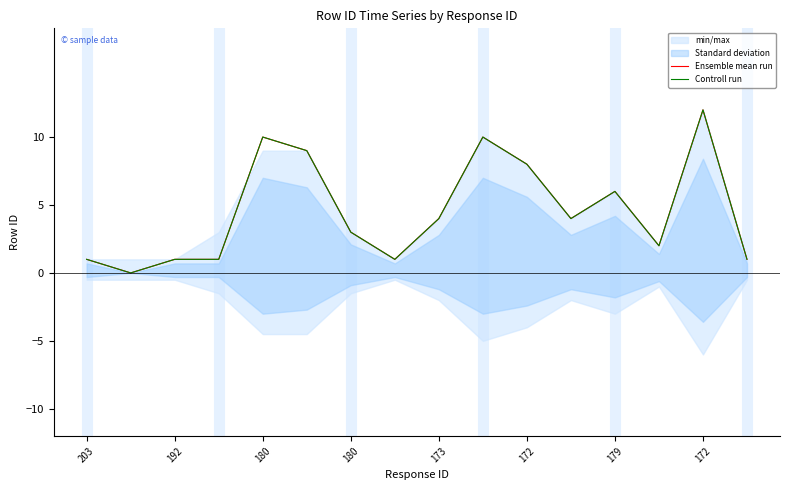

True or false: Ensemble mean run has a value of 1 at 203.

True